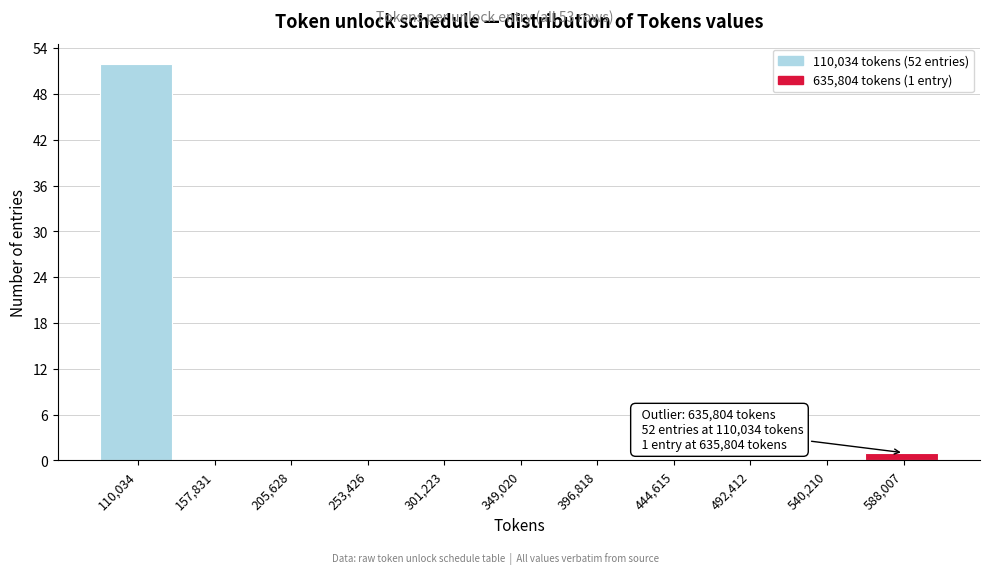

Reading left to right, extract all data points from this chart.

110,034=52	157,831=0	205,628=0	253,426=0	301,223=0	349,020=0	396,818=0	444,615=0	492,412=0	540,210=0	588,007=1